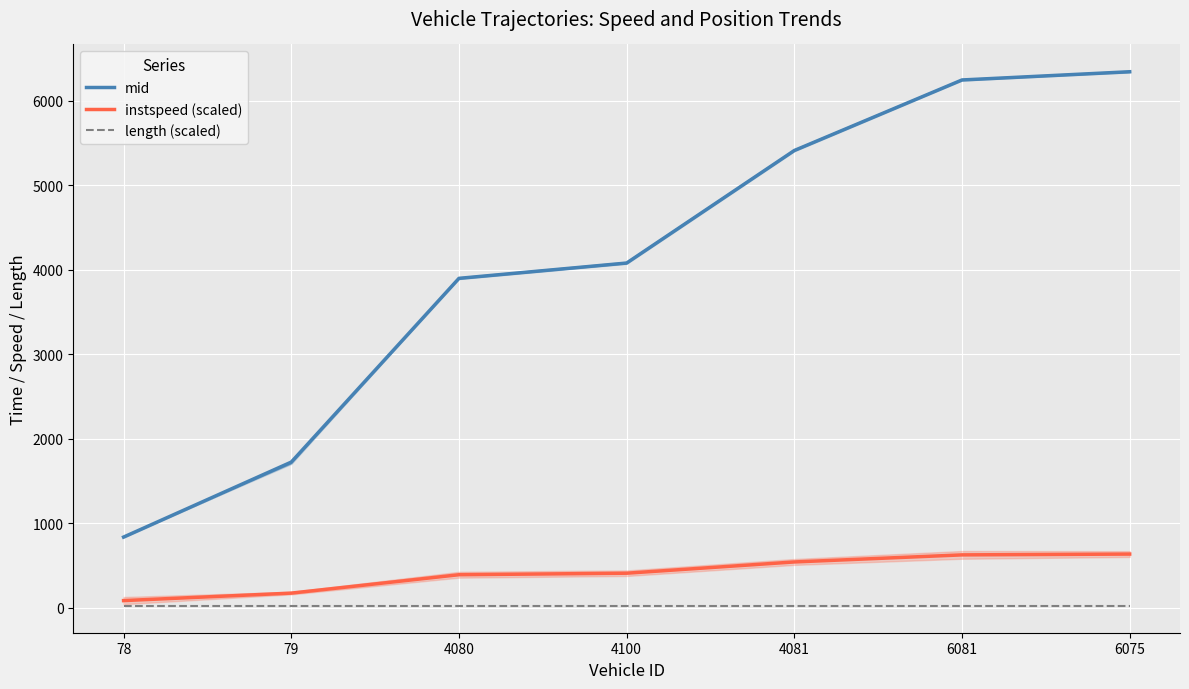

What is the label of the 6th point from the left?

6081